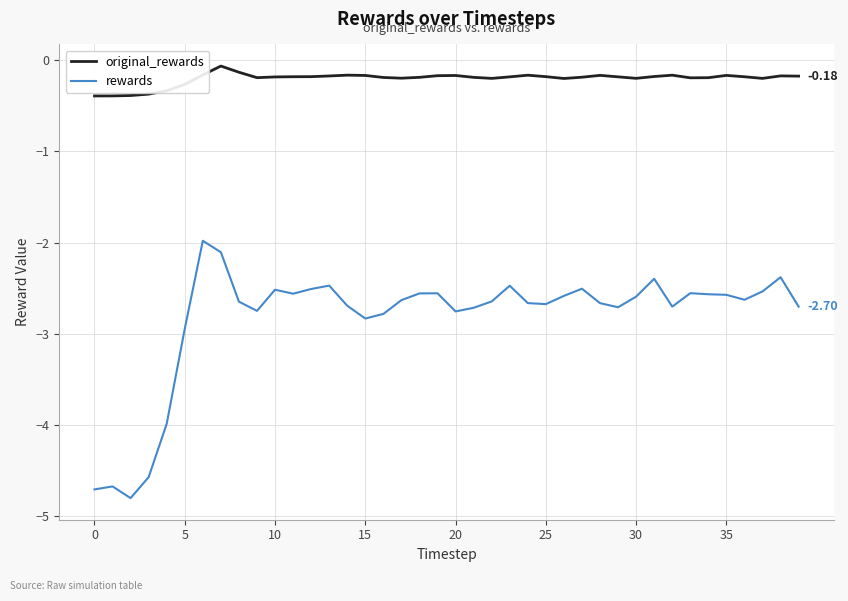

What is the minimum value for rewards?

-4.8